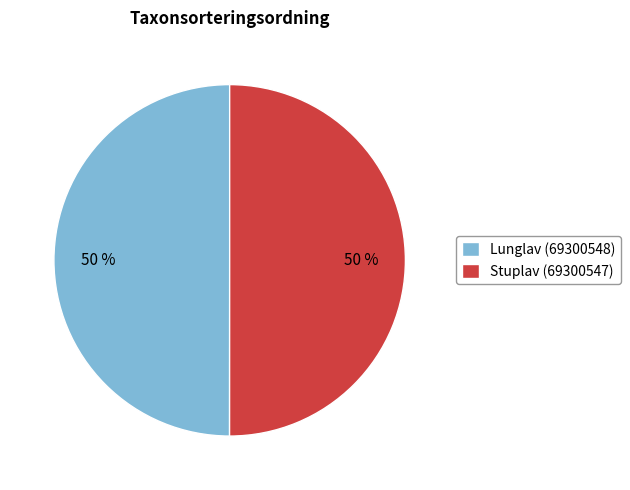

True or false: Lunglav (69300548) accounts for 50% of the total.

True